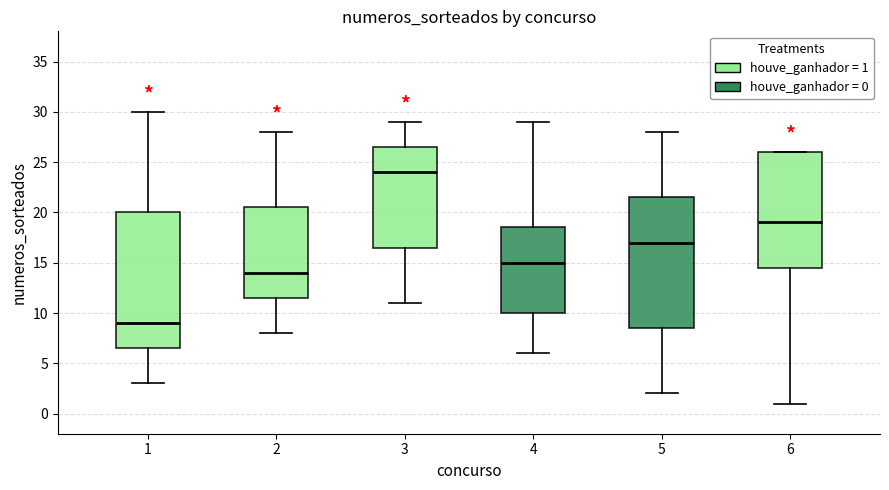

Which box has the lowest median line?

1